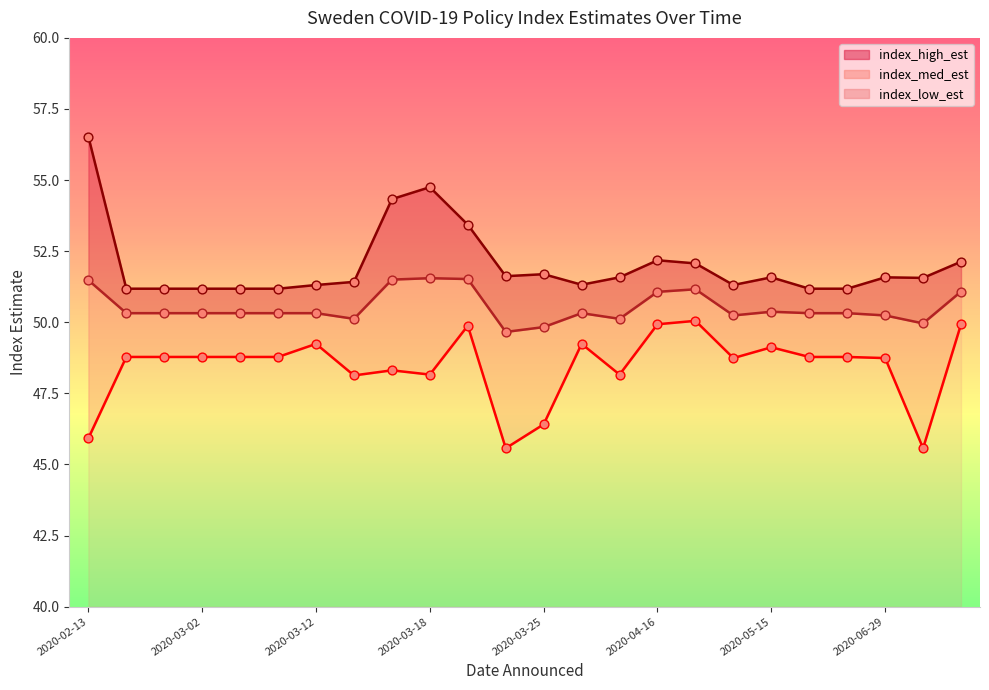

Which series has the largest total across all categories?

index_high_est